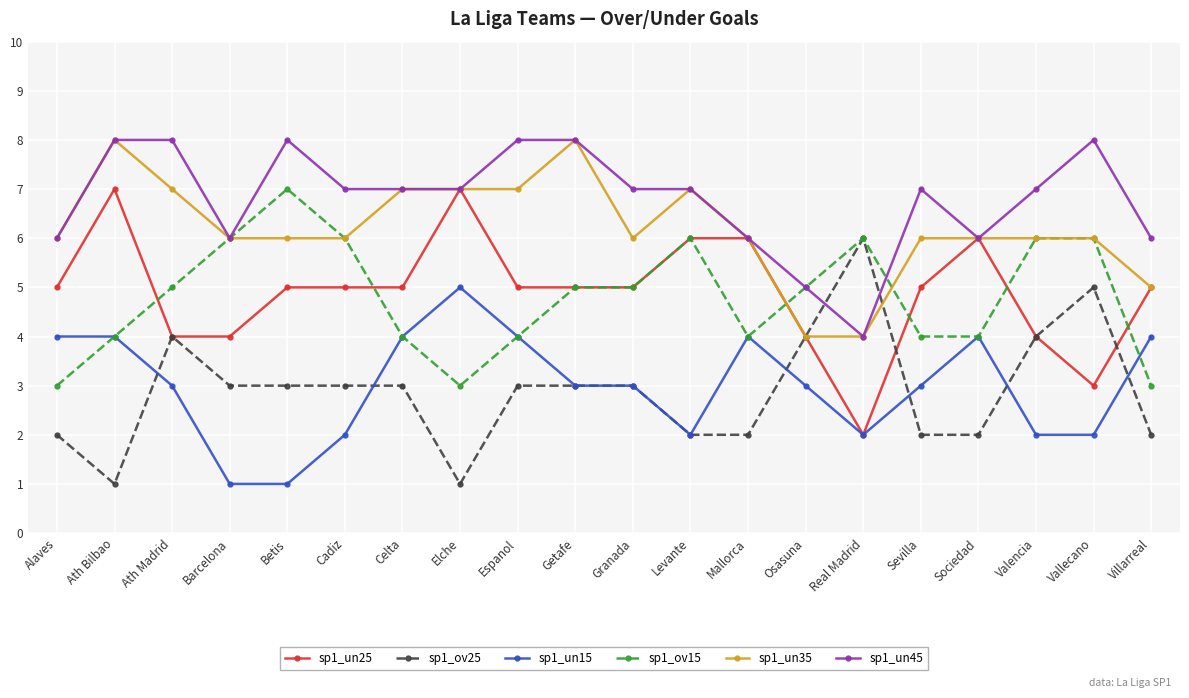

What is the difference between the maximum and minimum values in the sp1_un15 series?

4